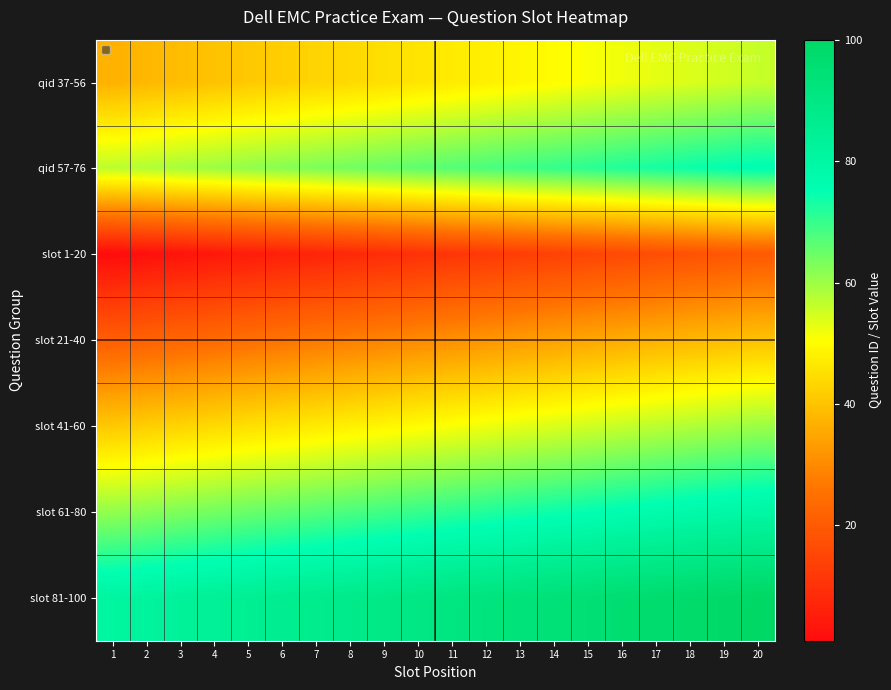

Count the number of categories in the chart.

20